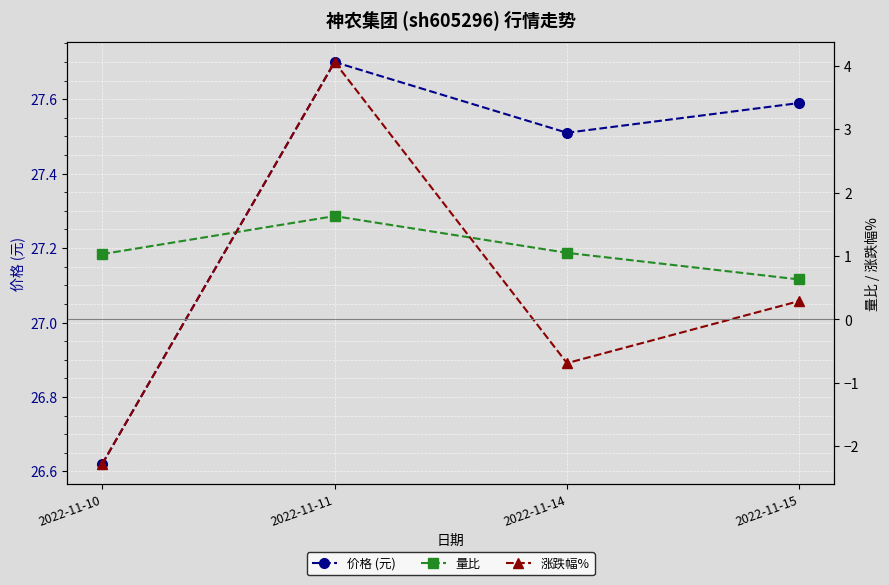

Which label corresponds to the smallest value in the chart?

2022-11-10